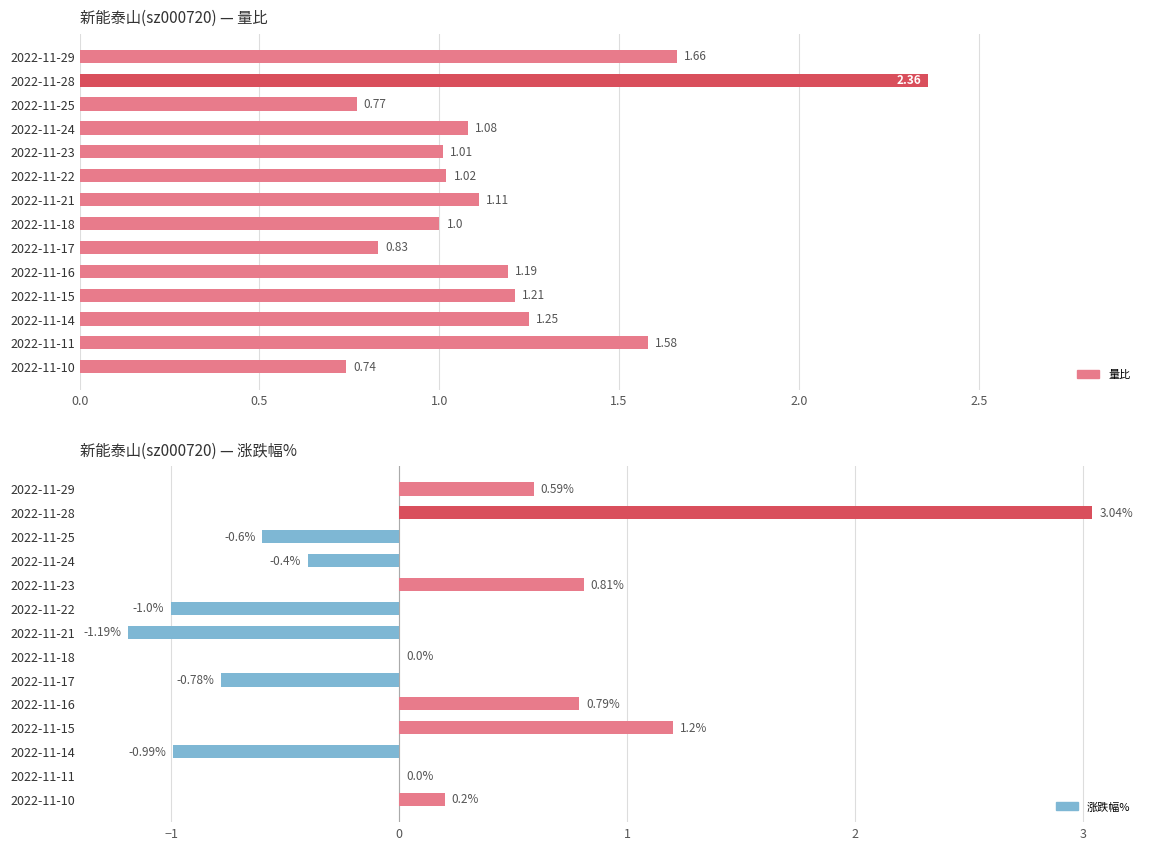

How many distinct data groups are displayed?

2